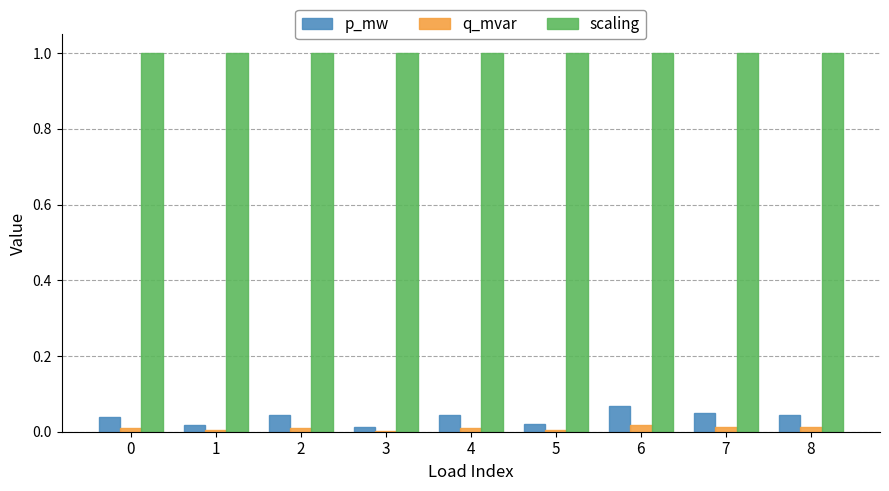

True or false: p_mw has a value of 0.0 at 5.

True